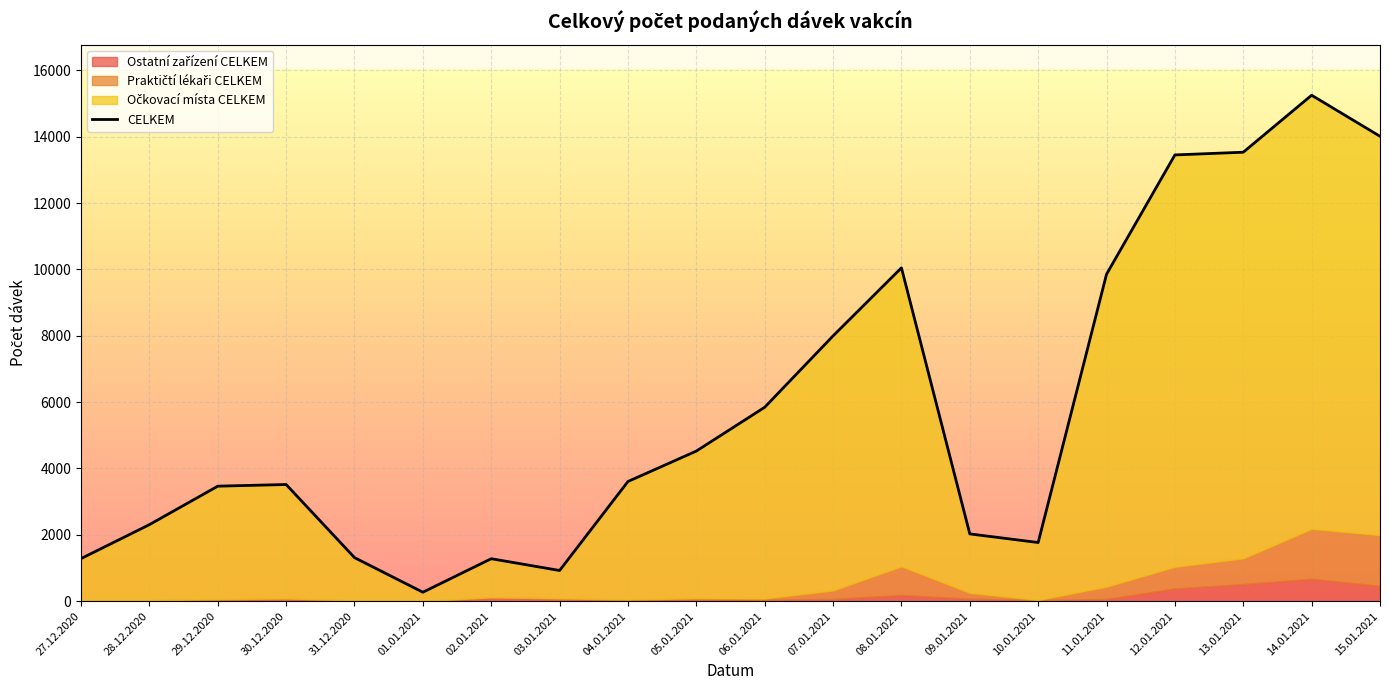

What is the label of the 11th point from the right?

05.01.2021